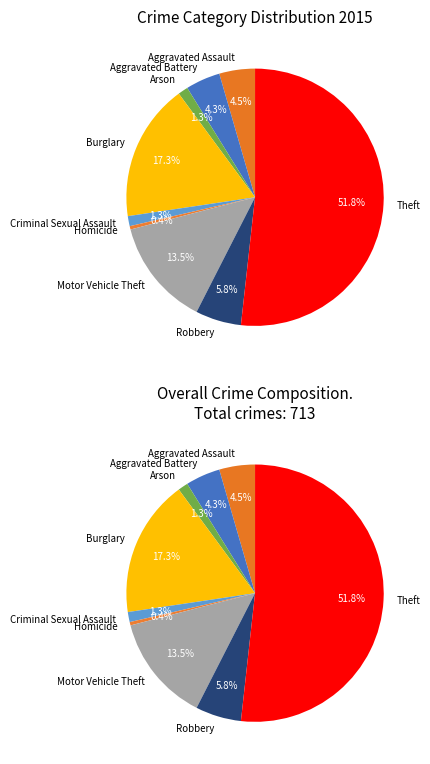

What is the change in value from Criminal Sexual Assault to Motor Vehicle Theft?

+87